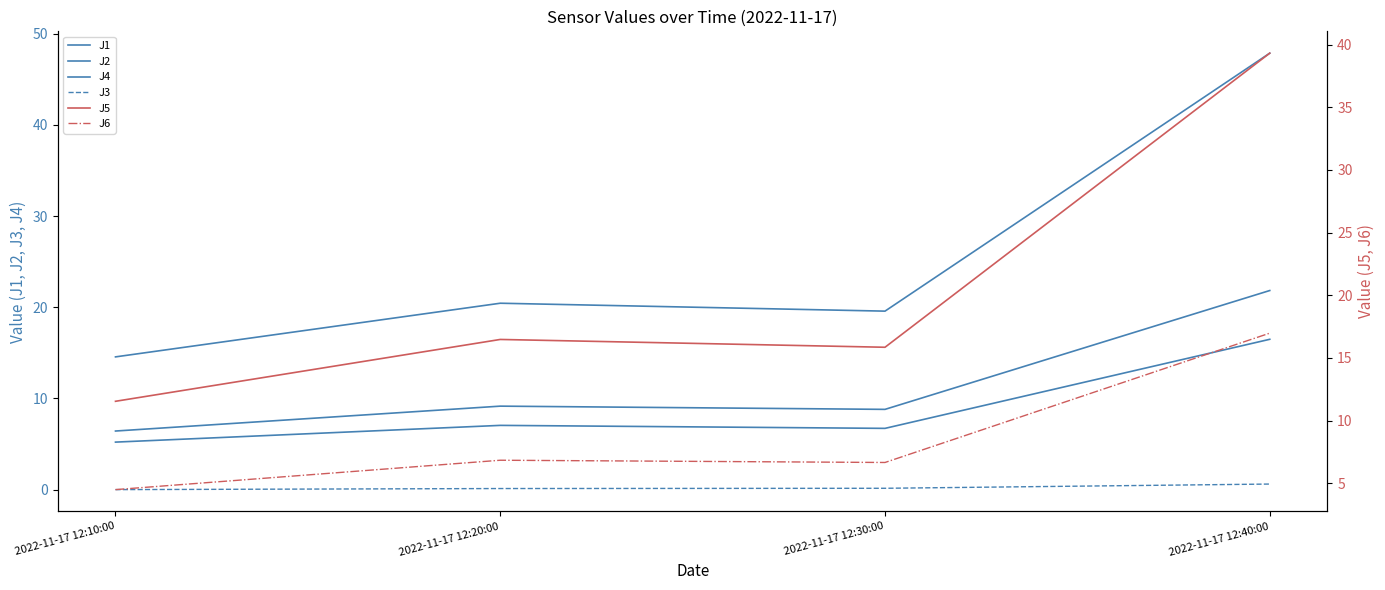

What are all the series names shown in the legend?

J1, J2, J4, J3, J5, J6